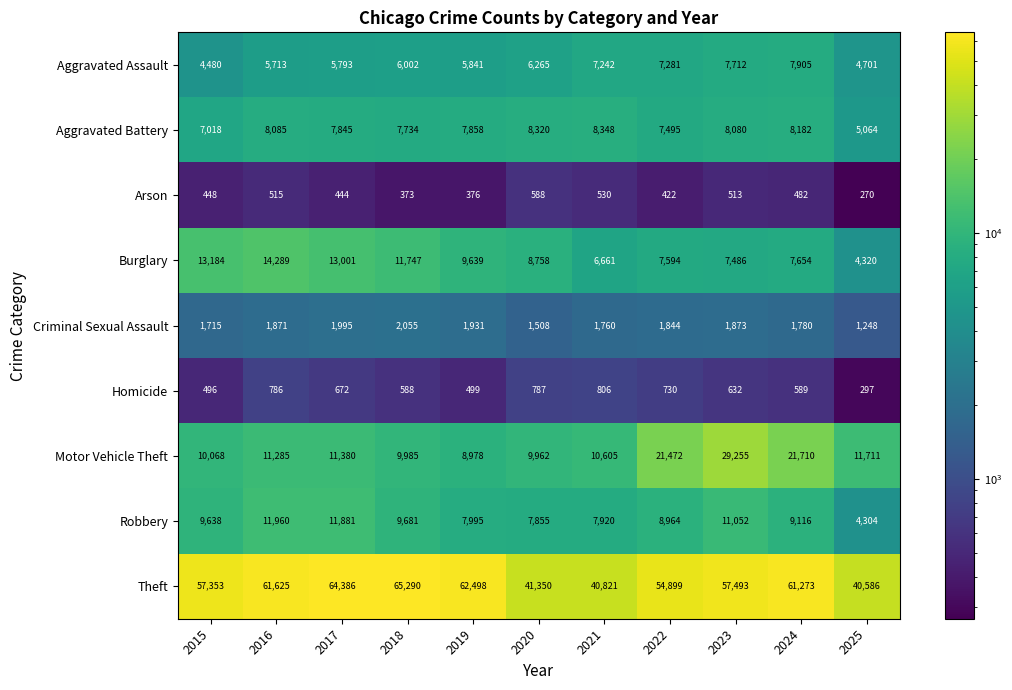

How many categories are shown in the chart?

11